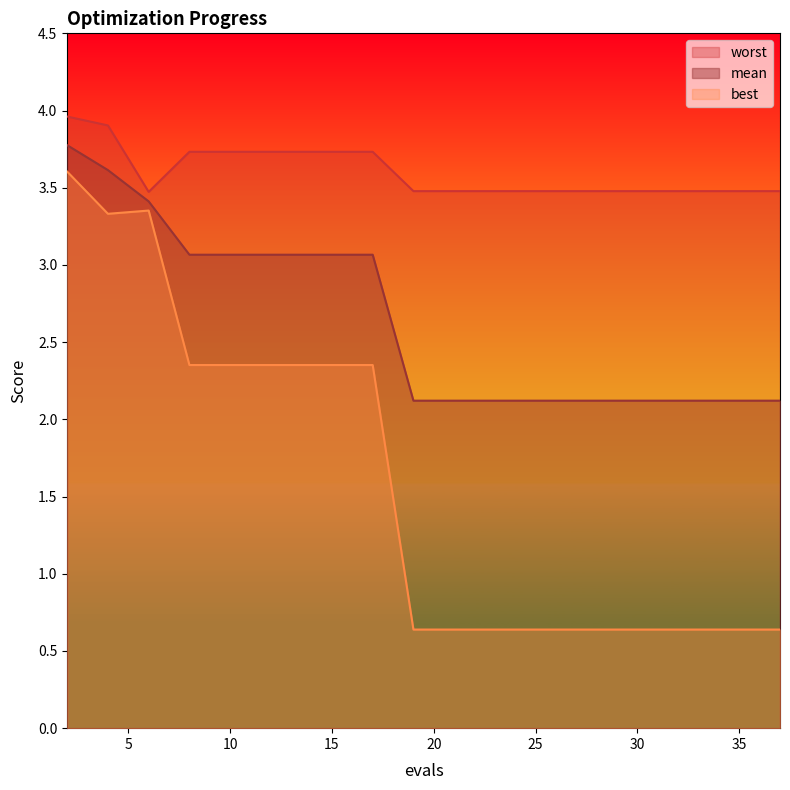

What is the sum of the best values at 21 and 2?

4.2